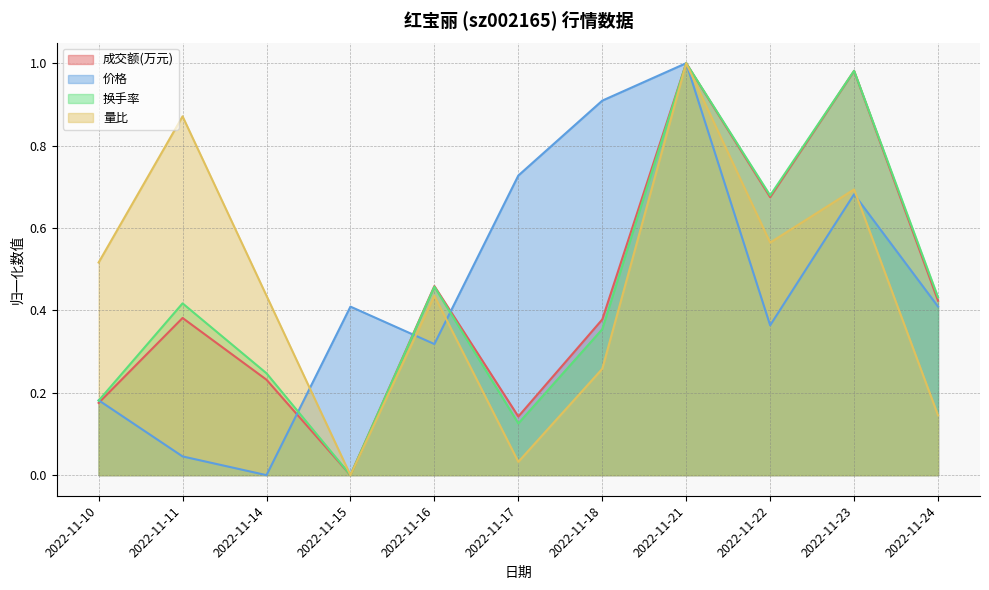

At which category does 换手率 reach its first local peak?

2022-11-11